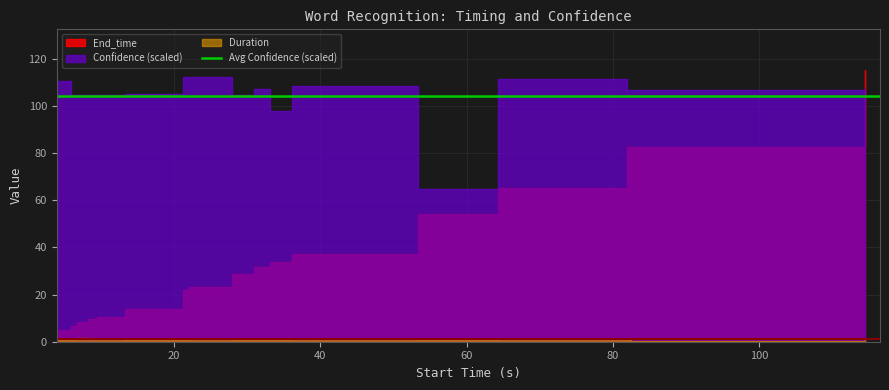

True or false: End_time and Start_time intersect in this chart.

False